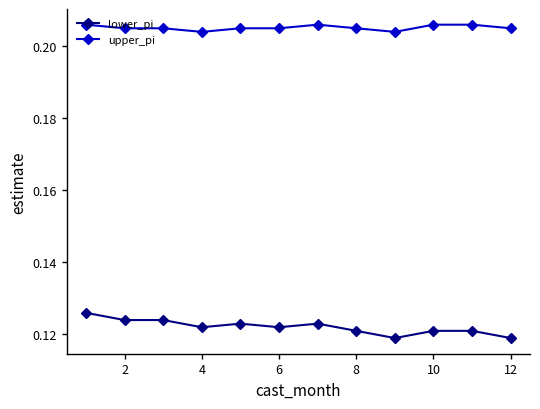

At how many categories does at least one series exceed 0?

12